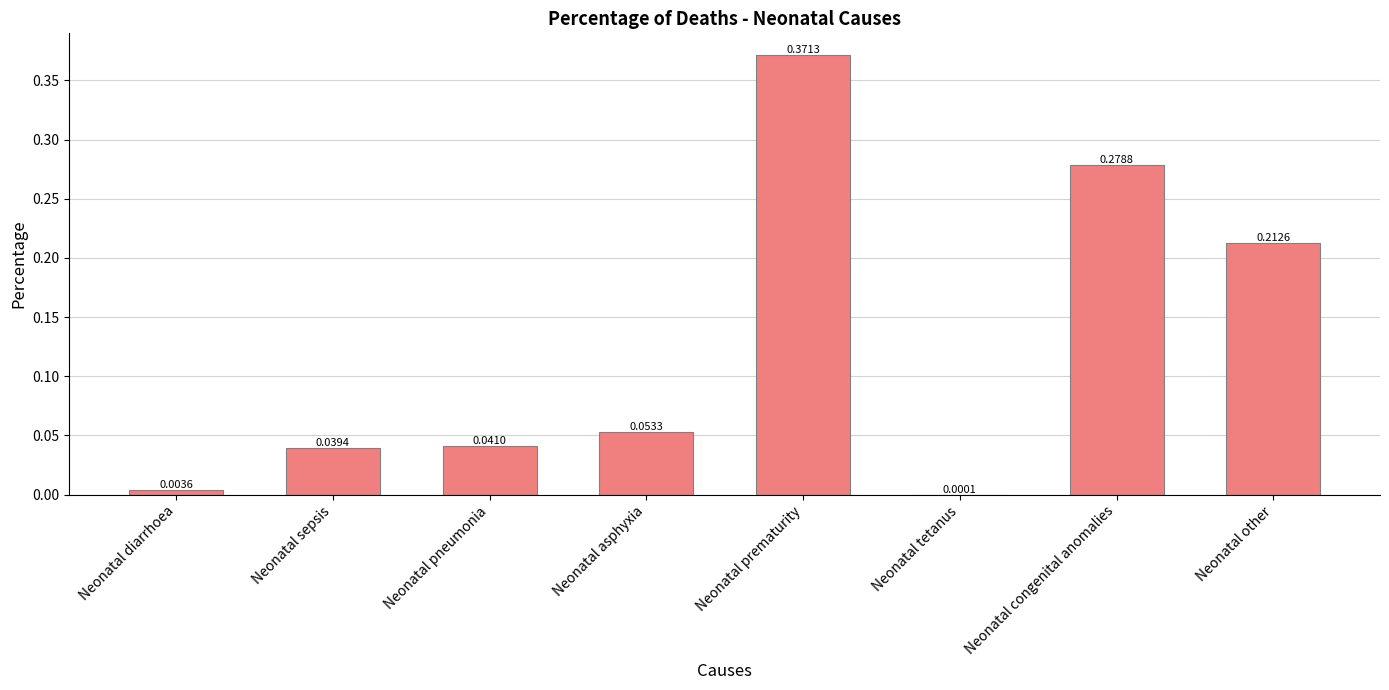

Between Neonatal diarrhoea and Neonatal asphyxia, which is larger?

Neonatal asphyxia